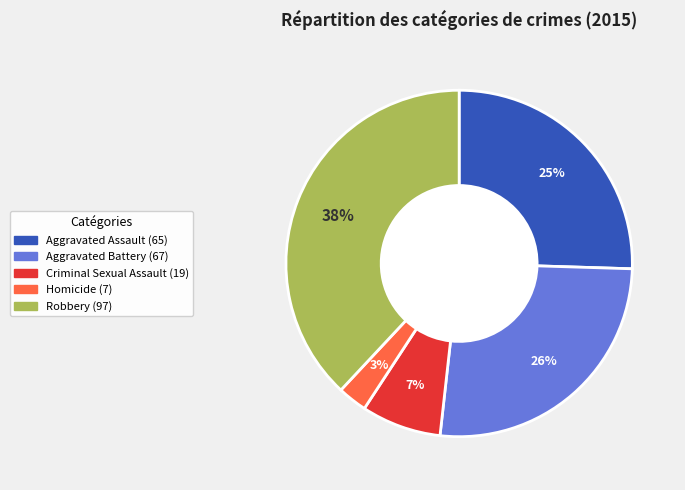

What percentage is the Criminal Sexual Assault slice, to the nearest percent?

7%